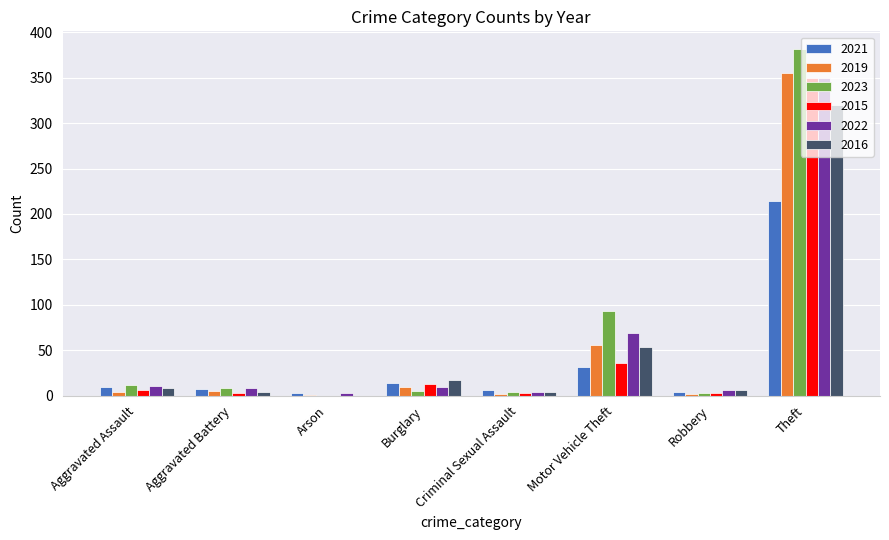

What is the sum of all 2015 values?

414